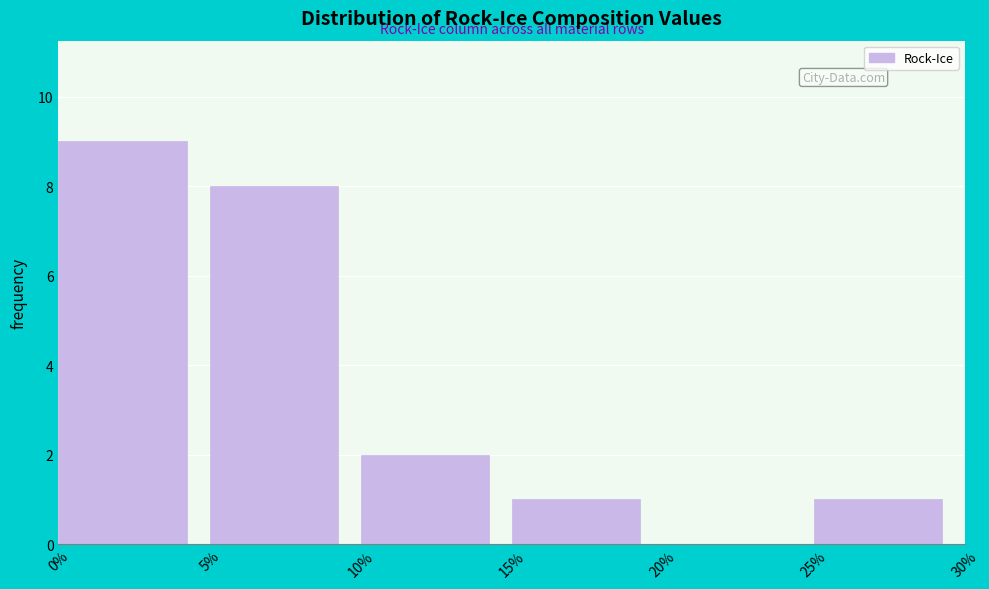

Reading left to right, list every bar in this chart as the range it spans on the x-axis followed by its height. The values are not printed on the chart, so give them approximately, as read against the axis.

0% to 5%: 9
5% to 10%: 8
10% to 15%: 2
15% to 20%: 1
20% to 25%: 0
25% to 30%: 1